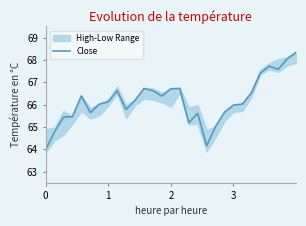

At which category does the data reach its first local valley?

5